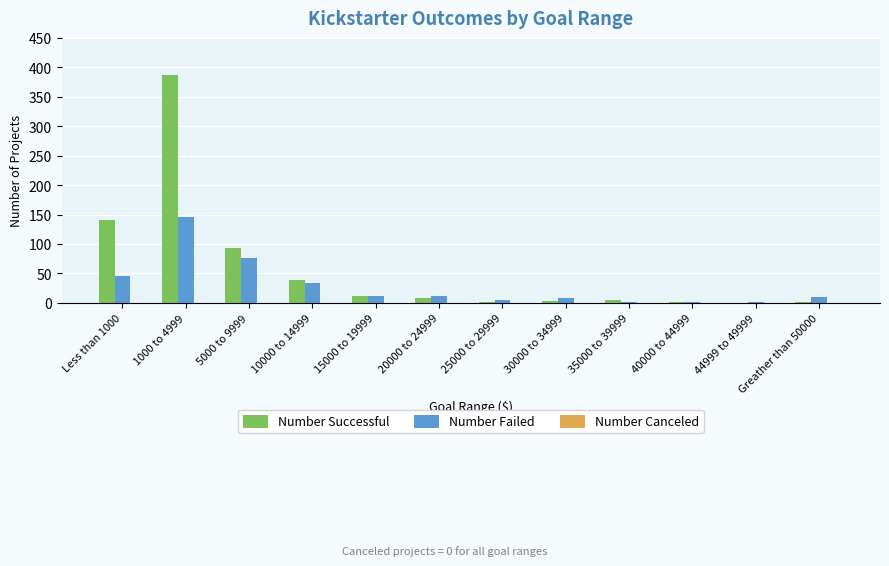

Is the value of Number Failed at 5000 to 9999 greater than the value of Number Successful at 1000 to 4999?

No